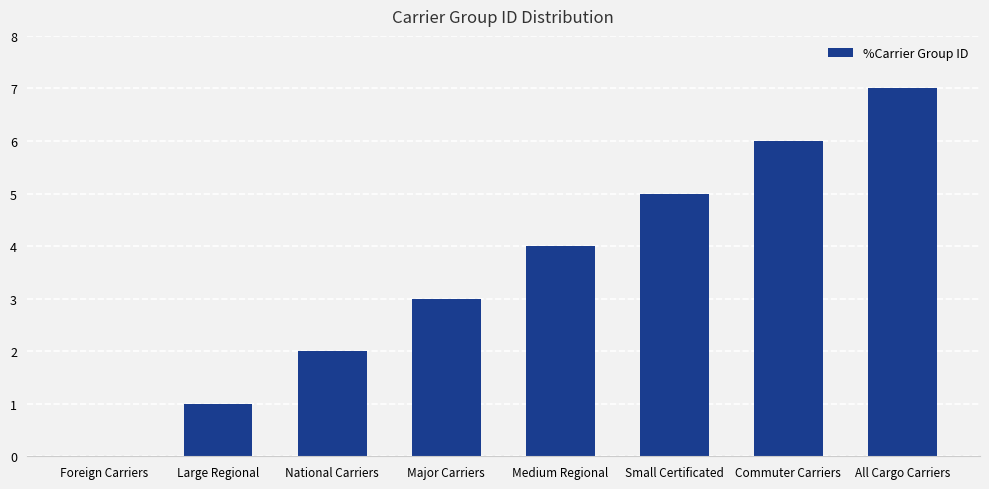

What is the sum of the values at Foreign Carriers and Commuter Carriers?

6